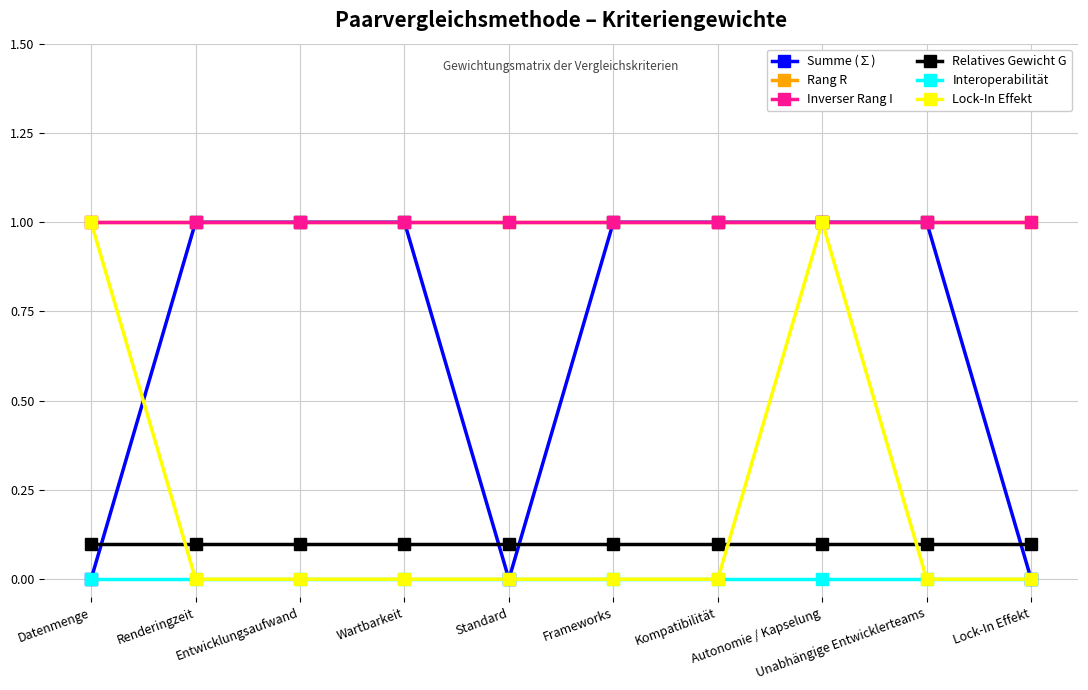

At which label does Lock-In Effekt reach its peak?

Datenmenge